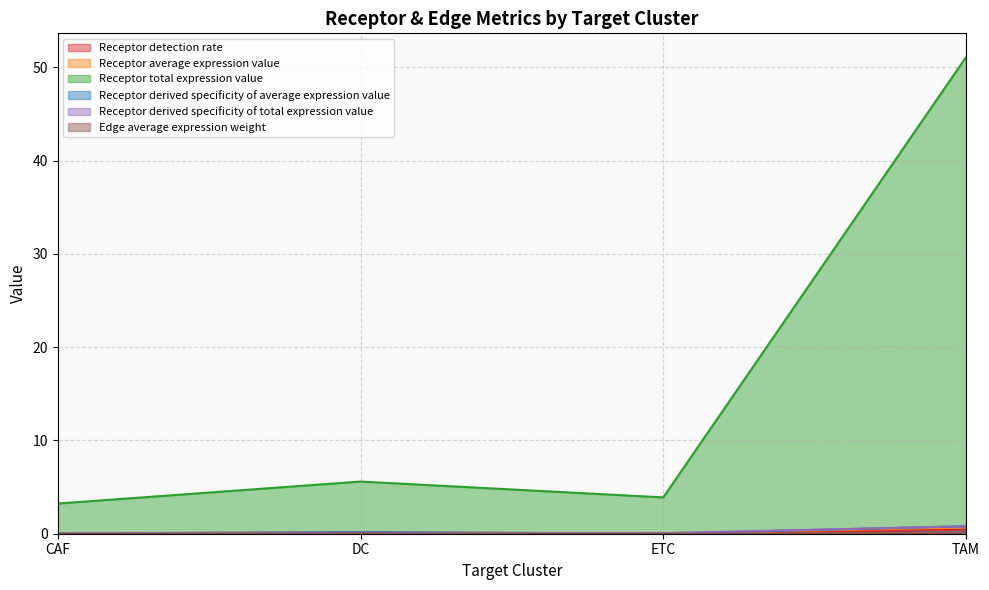

Where does the Receptor total expression value series first go above 5?

DC